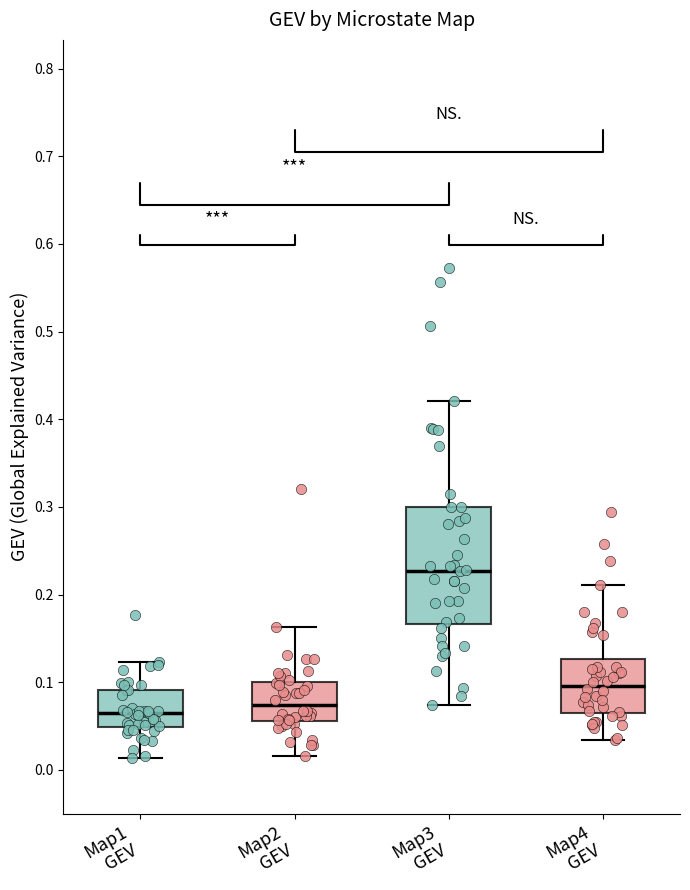

Reading left to right, transcribe this box plot: for each box, give where its median line is, the range the box spans, and where its two whiskers end, as read against the y-axis. The values are not printed on the chart, so give them approximately, as read against the axis.

Map1 GEV: median 0.06, box 0.05 to 0.09, whiskers 0.01 to 0.12
Map2 GEV: median 0.07, box 0.06 to 0.10, whiskers 0.02 to 0.16
Map3 GEV: median 0.23, box 0.17 to 0.30, whiskers 0.07 to 0.42
Map4 GEV: median 0.10, box 0.06 to 0.13, whiskers 0.03 to 0.21